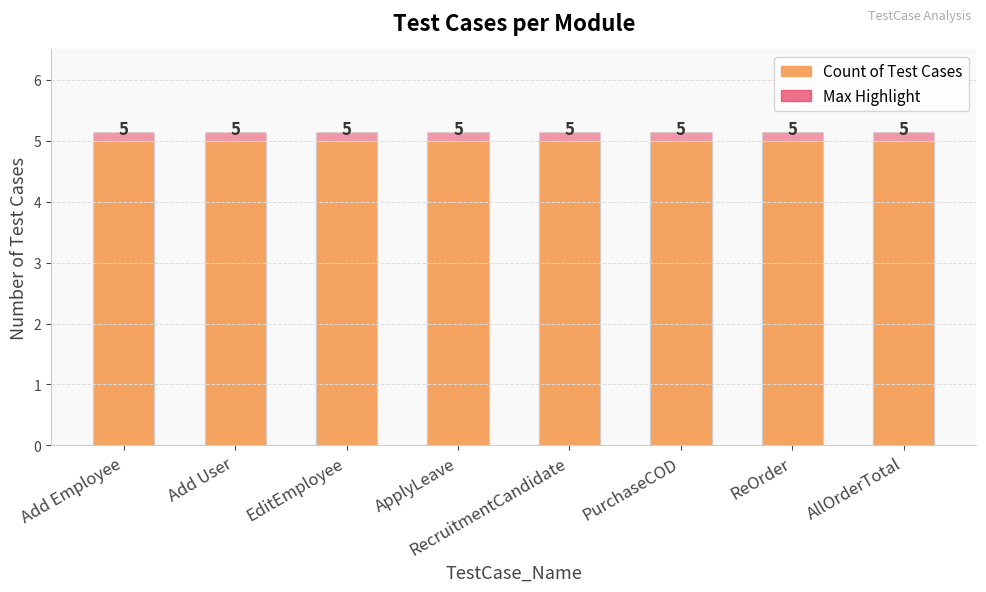

What is the spread (max minus min) of values at ReOrder?

0.2